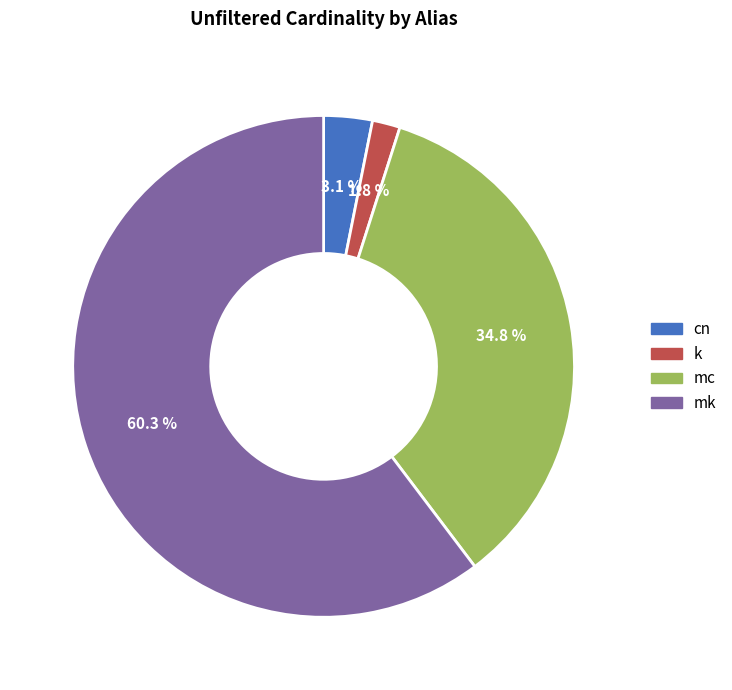

To the nearest percent, what is the average slice percentage?

25%